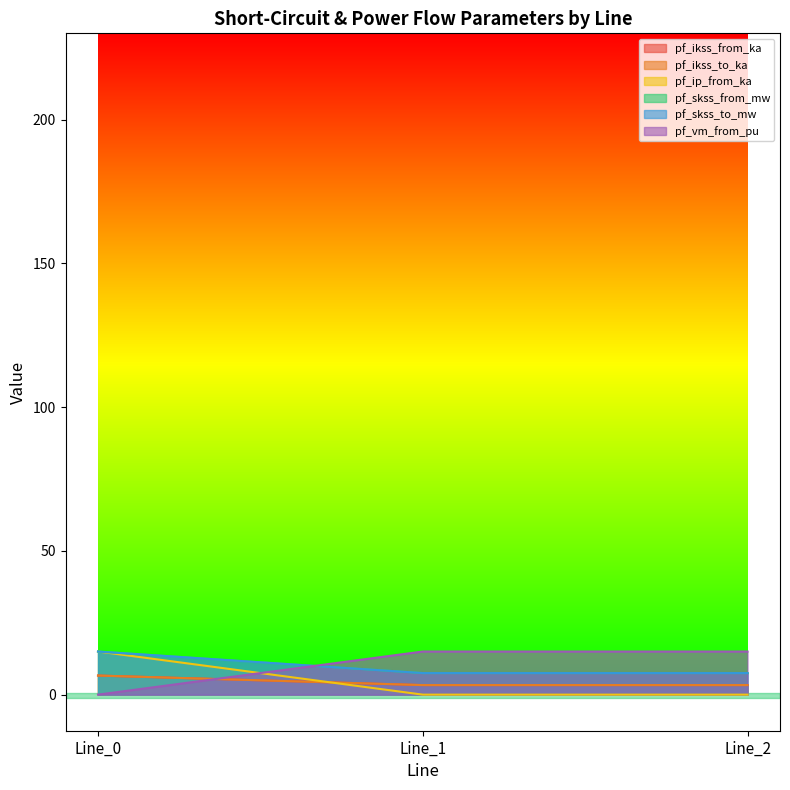

How many distinct data groups are displayed?

6